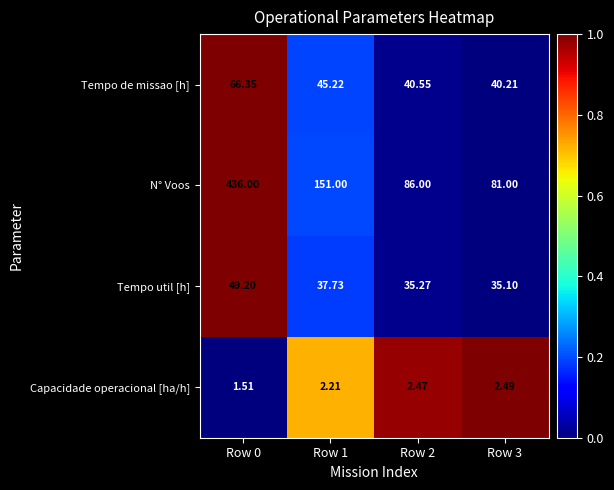

Count the number of categories in the chart.

4